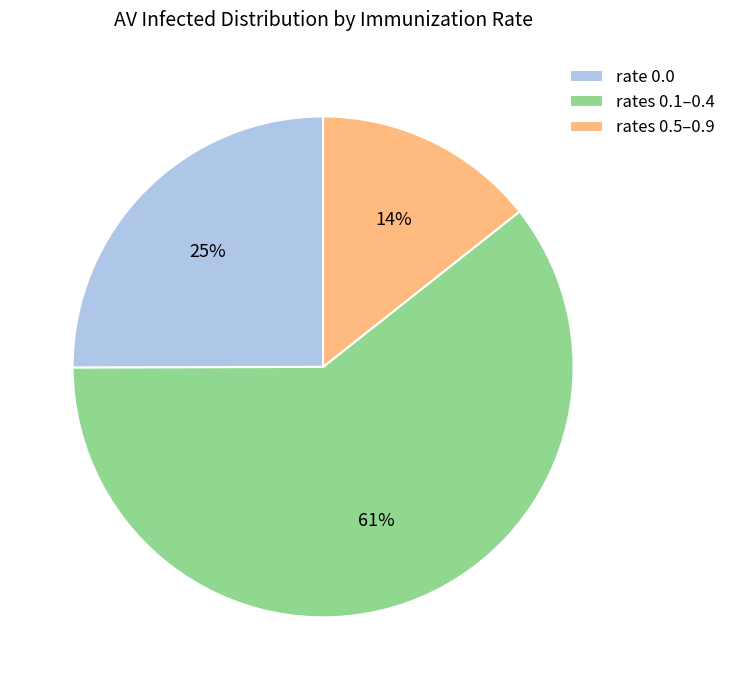

Which has a higher value, rates 0.5–0.9 or rate 0.0?

rate 0.0